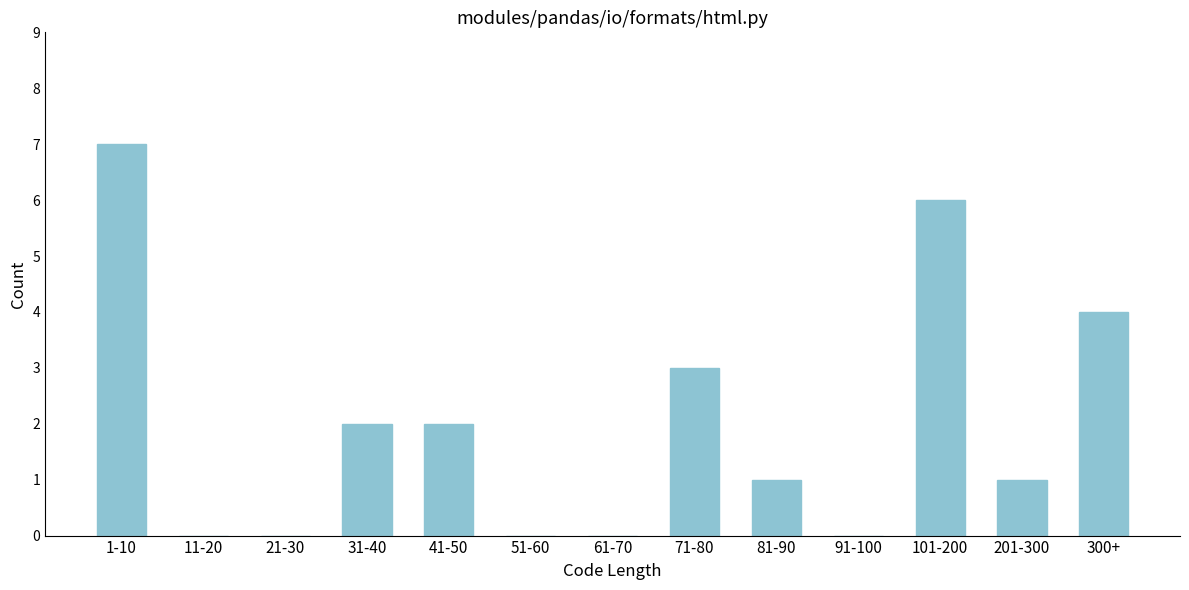

What is the maximum value shown in the chart?

7